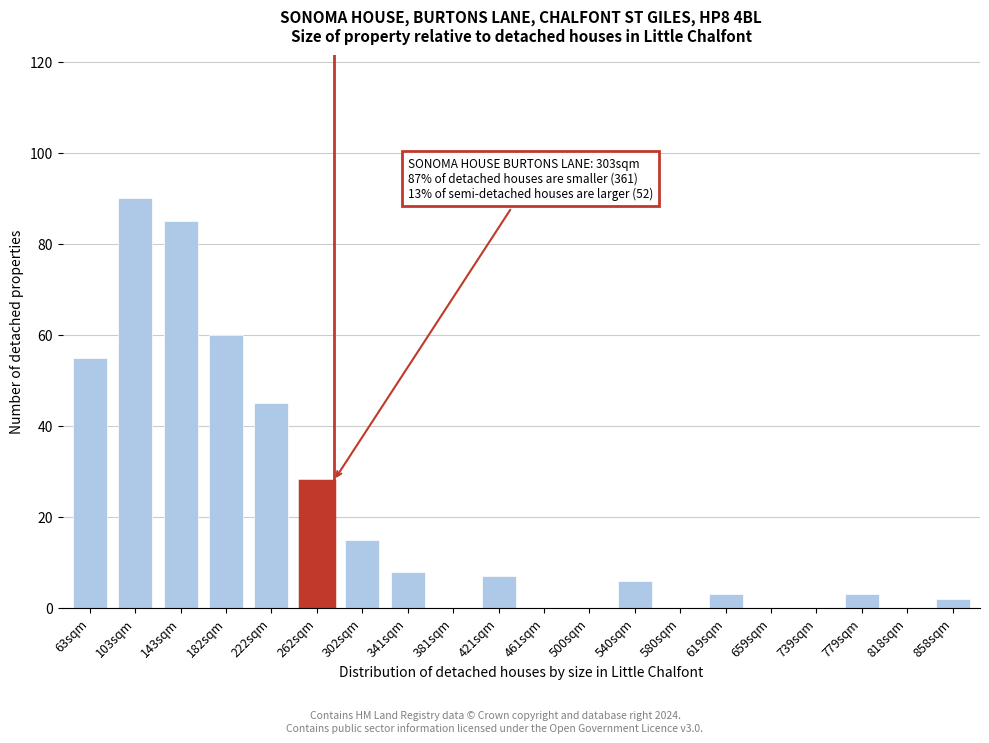

Reading right to left, extract all data points from this chart.

858sqm=2	818sqm=0	779sqm=3	739sqm=0	659sqm=0	619sqm=3	580sqm=0	540sqm=6	500sqm=0	461sqm=0	421sqm=7	381sqm=0	341sqm=8	302sqm=15	262sqm=28	222sqm=45	182sqm=60	143sqm=85	103sqm=90	63sqm=55